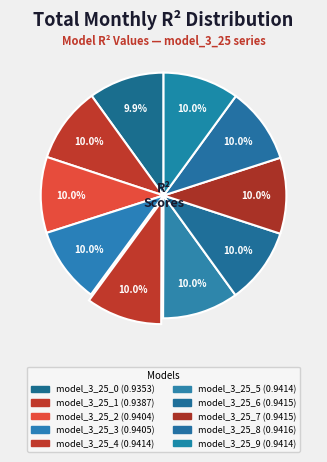

What is the smallest slice in the pie chart?

model_3_25_0